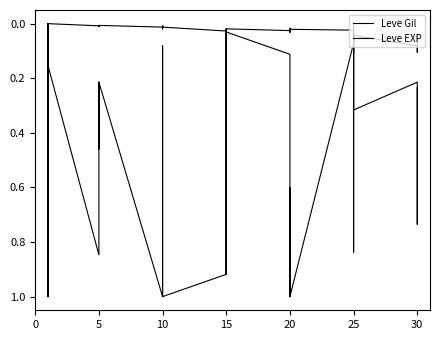

What is the label of the 28th point from the right?

10